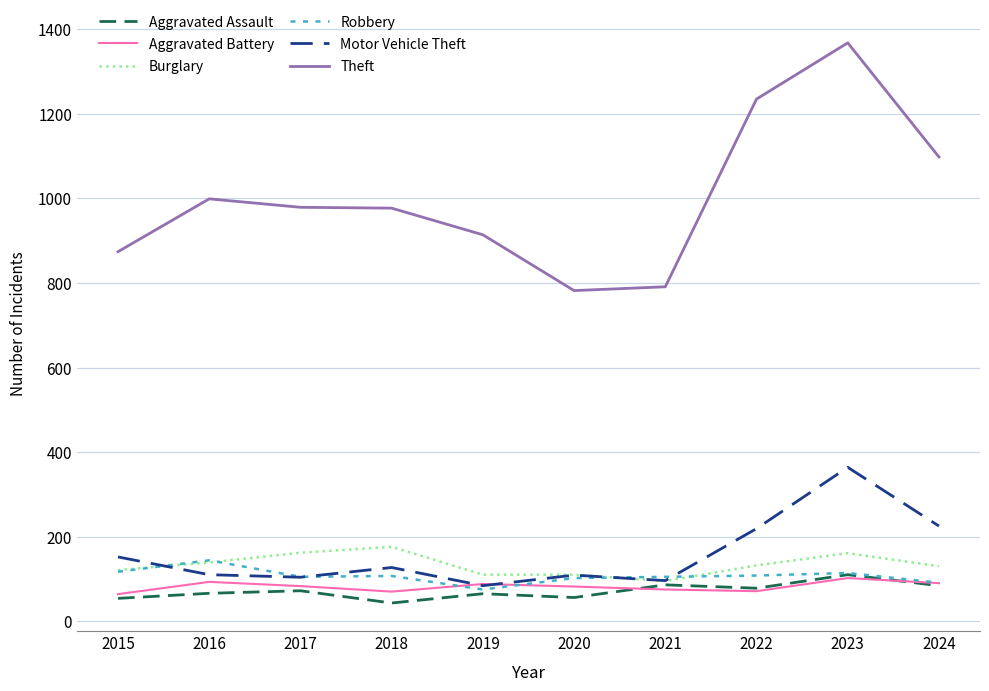

How many lines are shown in the chart?

6